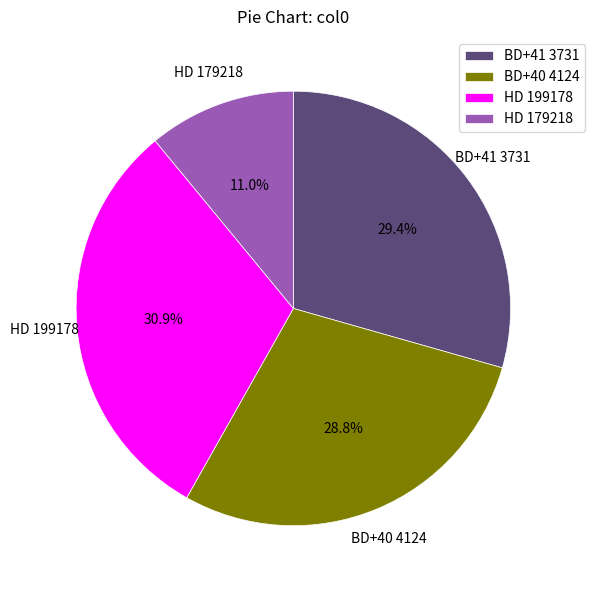

Which category has the biggest portion of the pie?

HD 199178